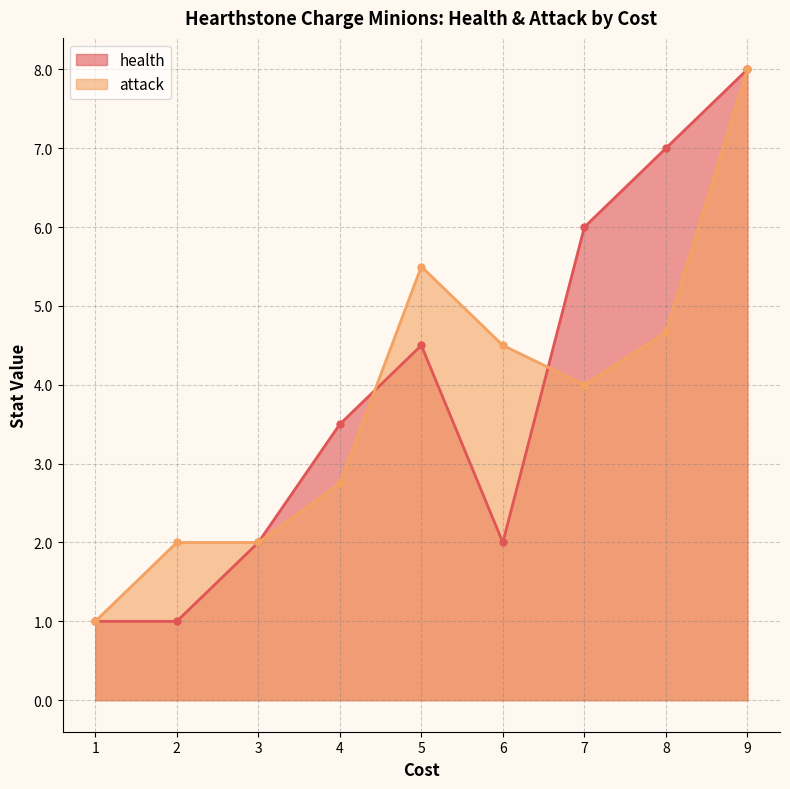

Rank the series by their maximum value, from highest to lowest.

health, attack